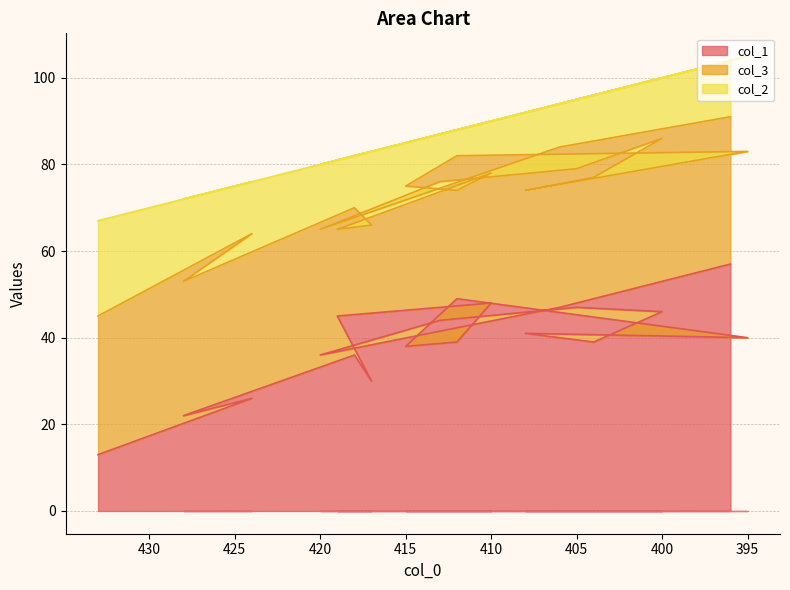

At which label is col_1 closest to 35?

418